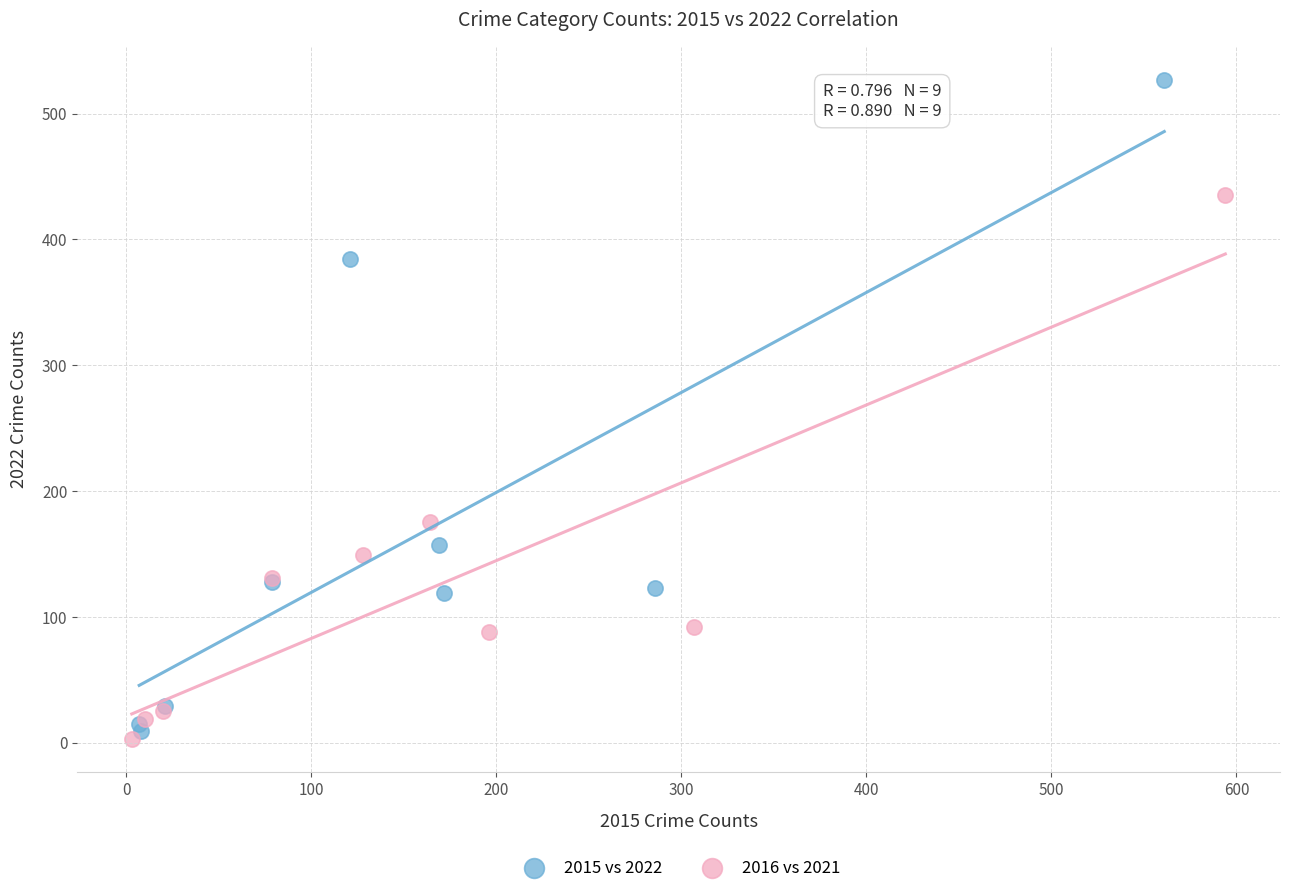

Which series has the largest Y range (max minus min)?

2015 vs 2022